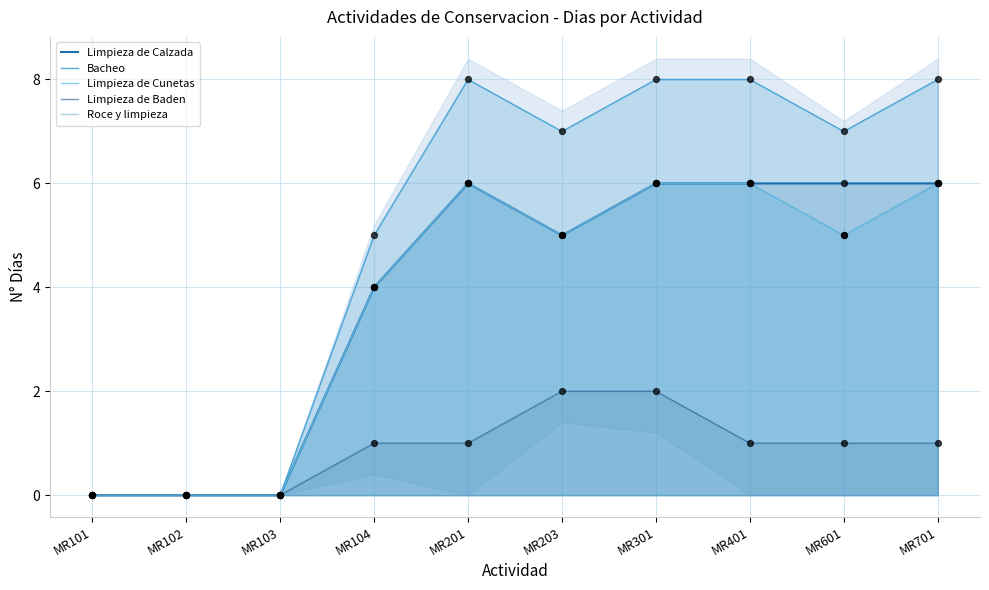

Which series contains the lowest Y value?

Limpieza de Calzada